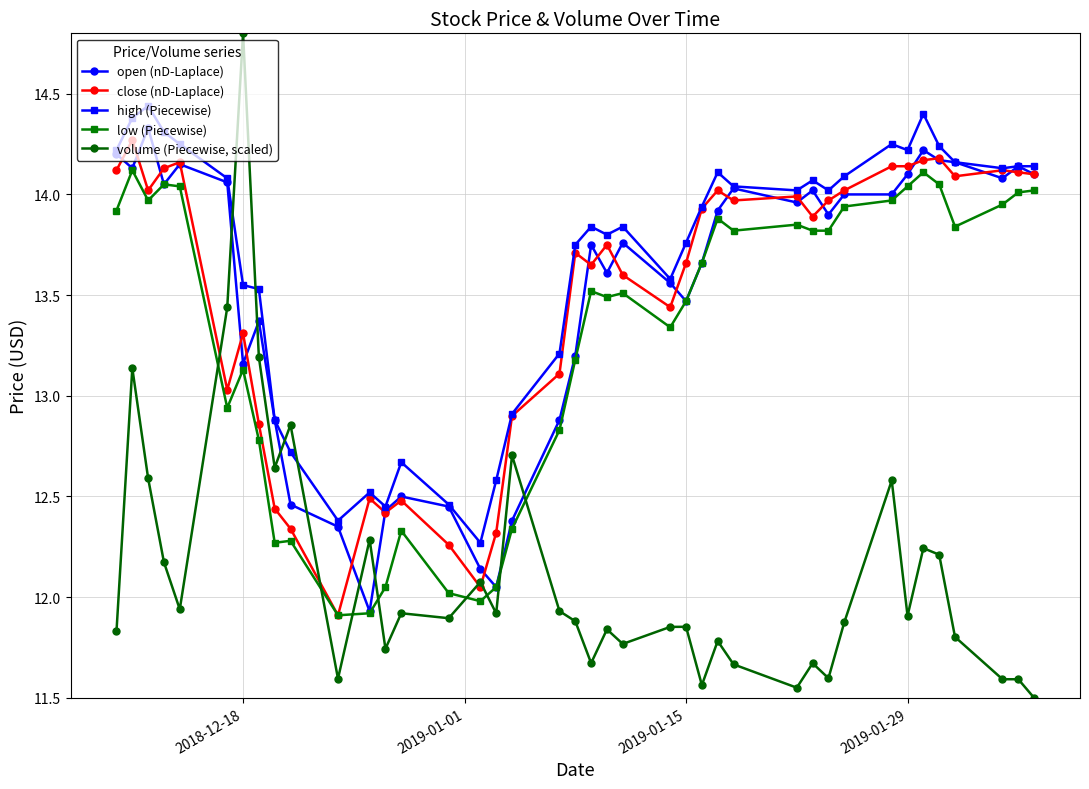

Which series has the widest spread of values?

volume (Piecewise, scaled)